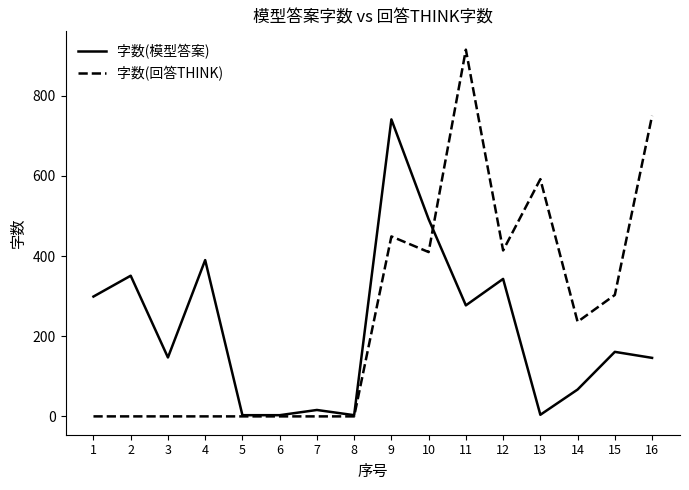

Which series has the largest total across all categories?

字数(回答THINK)